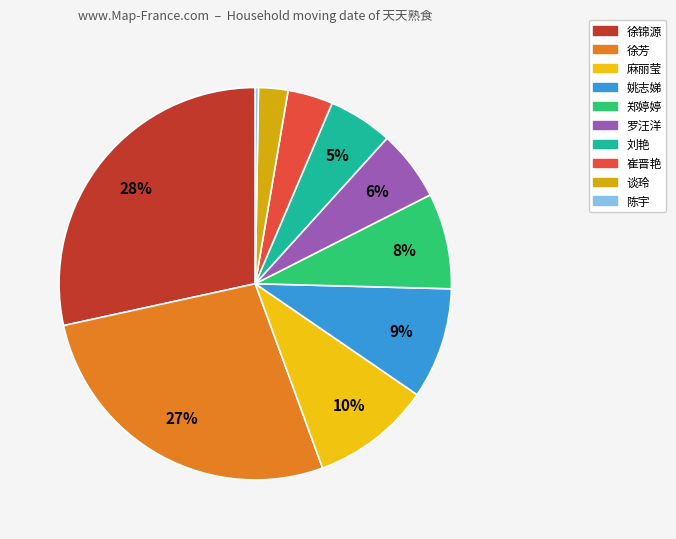

To the nearest percent, what portion does 徐锦源 represent?

28%